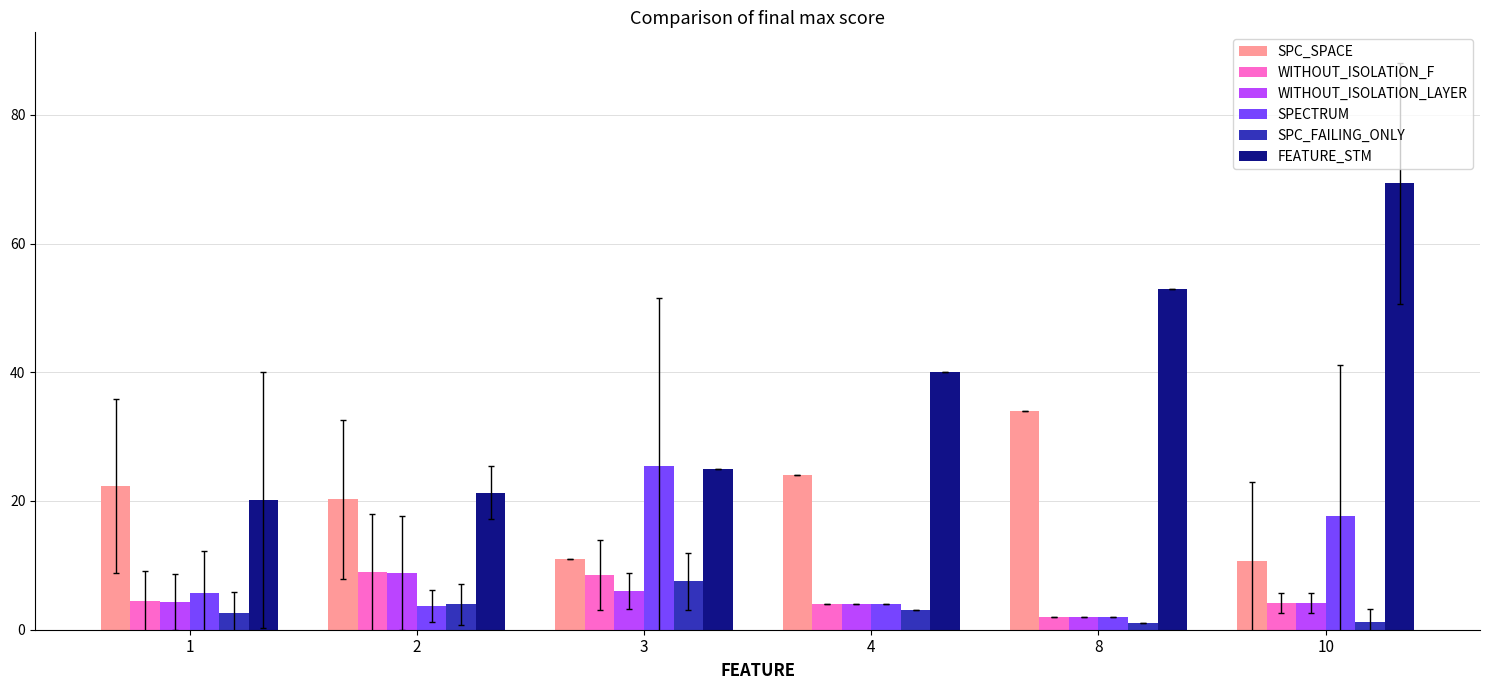

How many data points in SPECTRUM are less than 5?

3